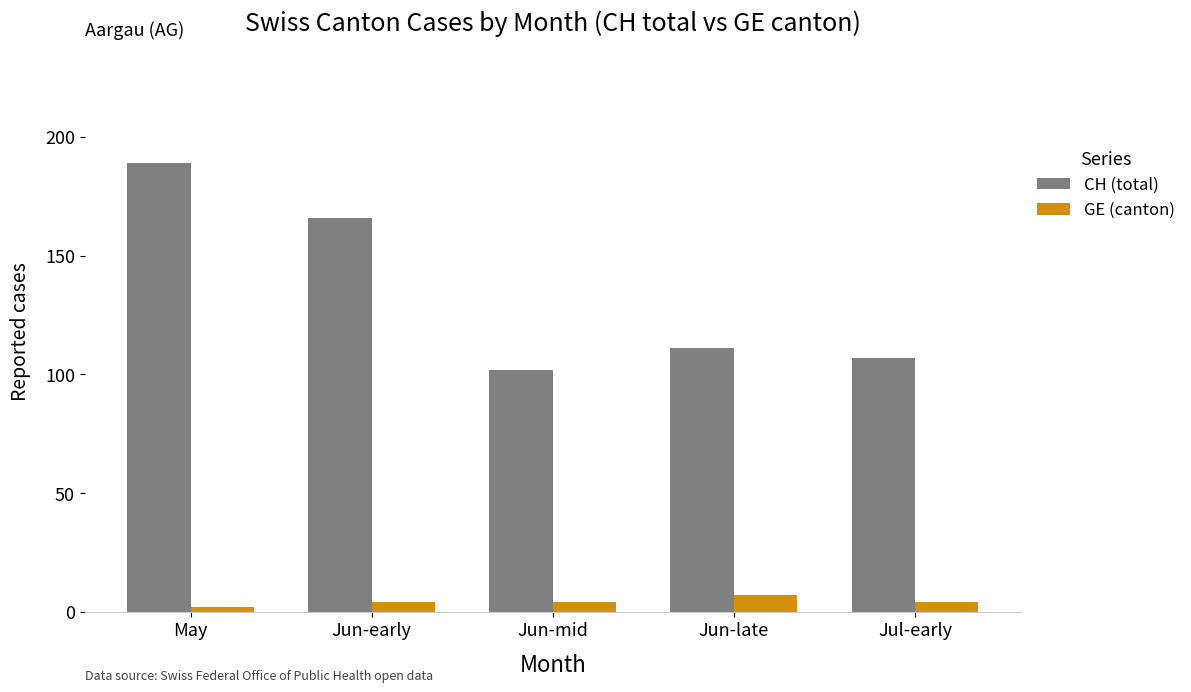

What position from the right is May?

5